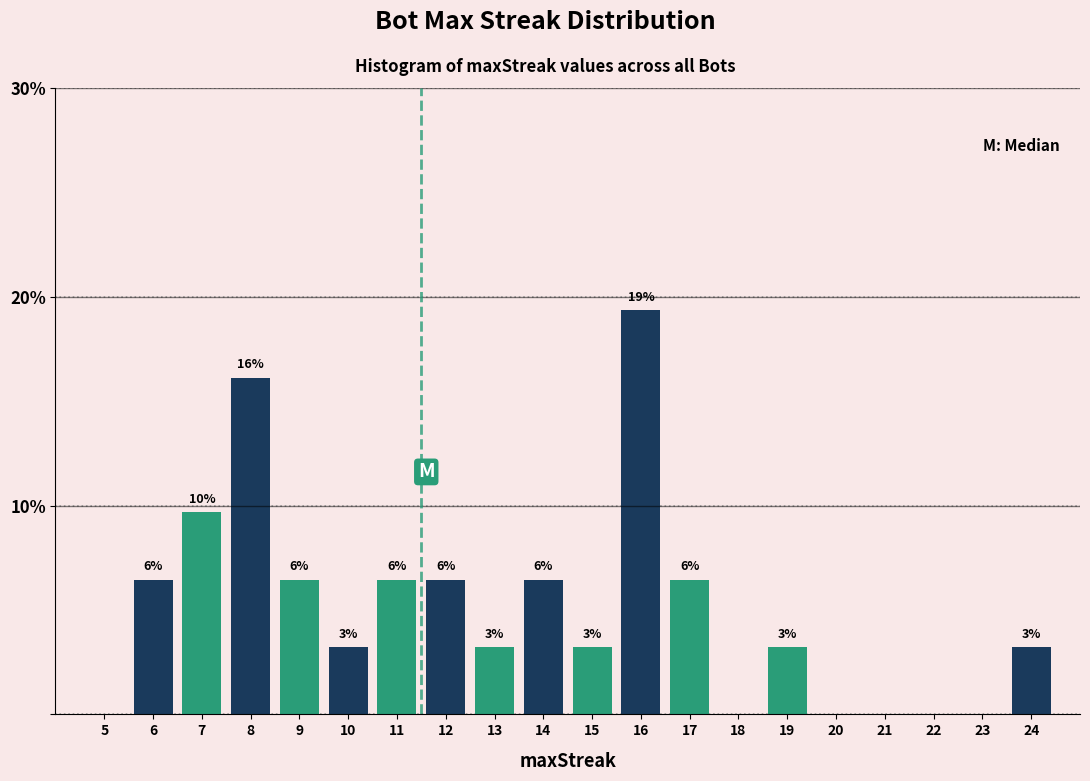

Are the bars horizontal?

No